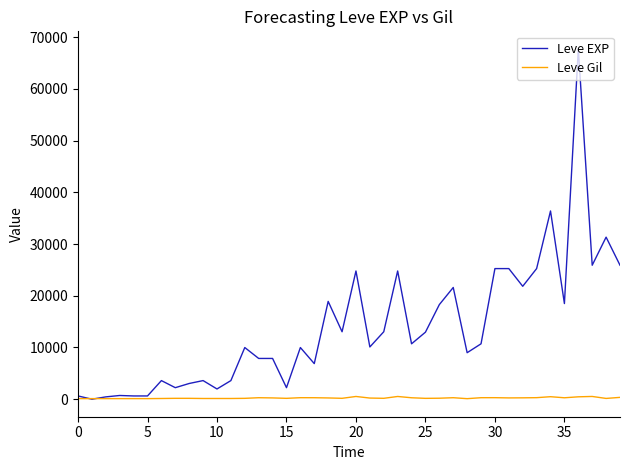

True or false: Leve Gil has more than 0 interior local peaks.

True